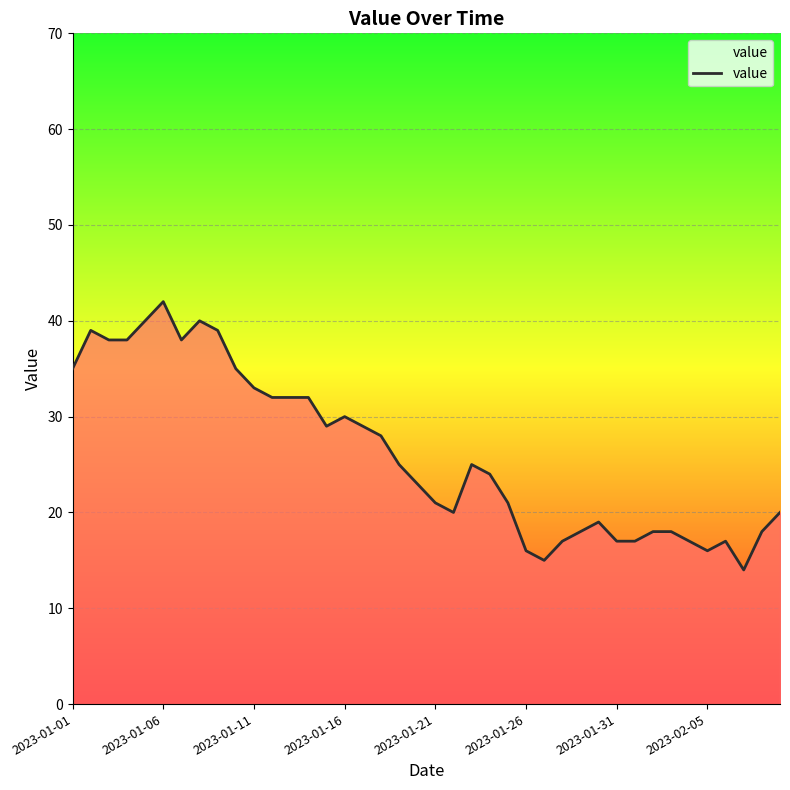

What is the maximum value shown in the chart?

42